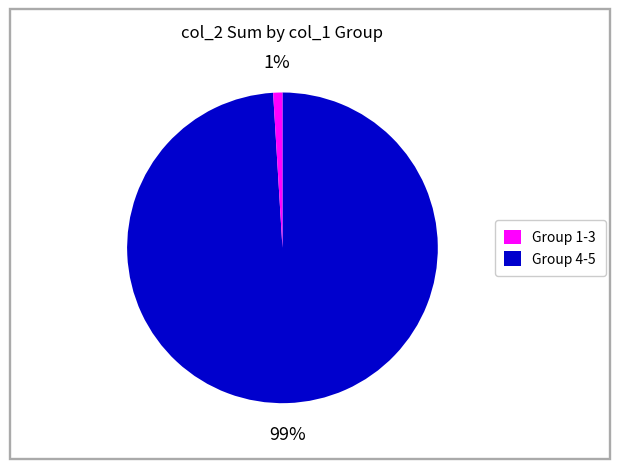

Is there a majority slice in this chart?

Yes